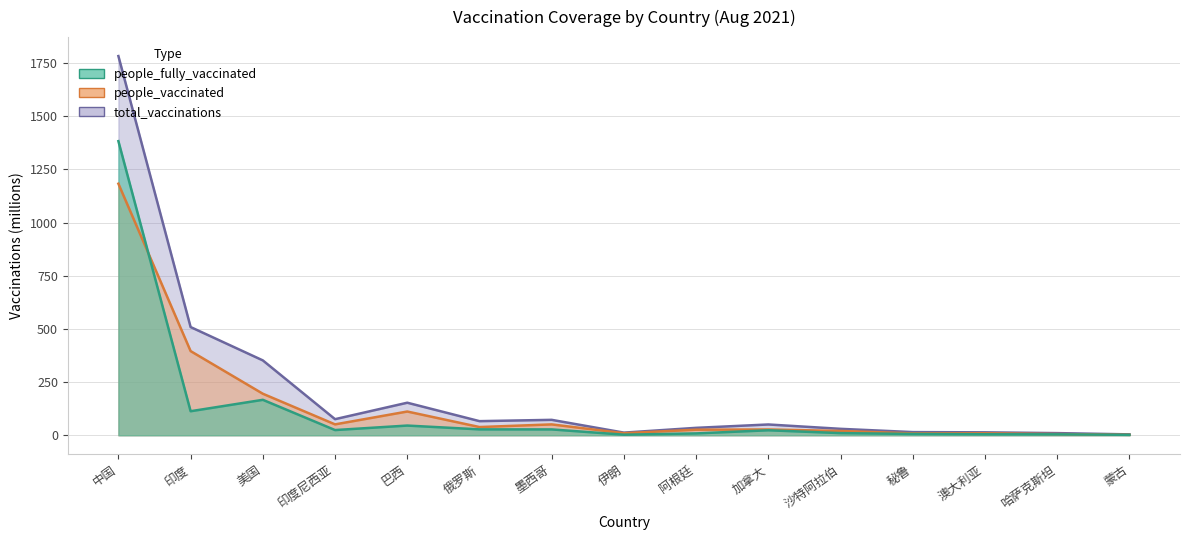

True or false: people_fully_vaccinated and total_vaccinations cross at least once.

False